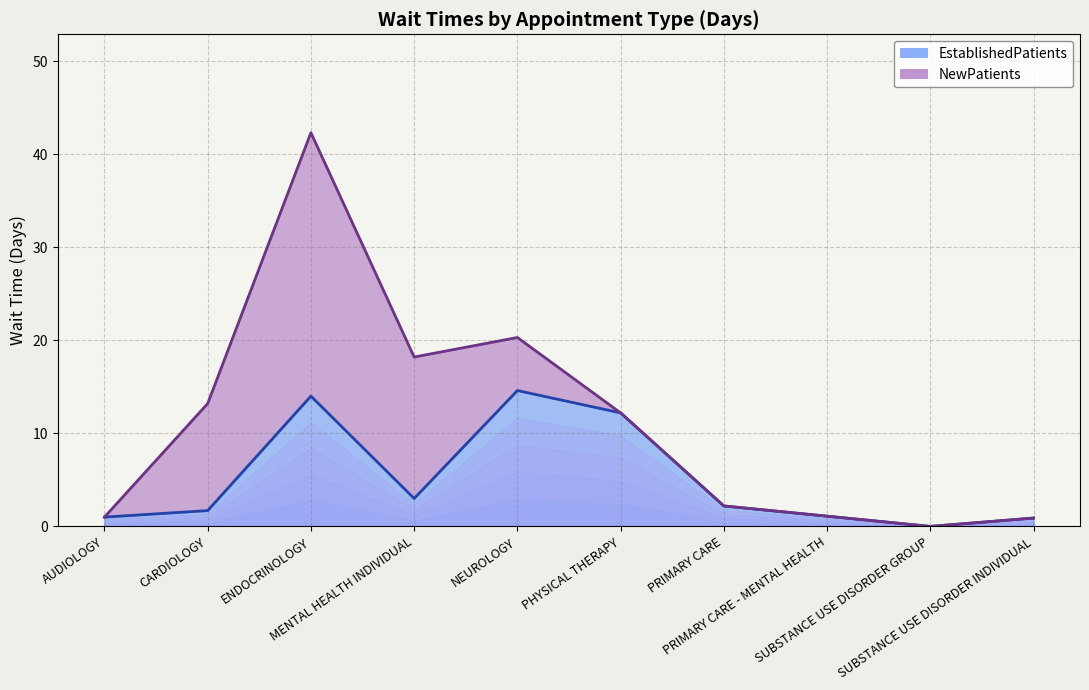

What position from the left is CARDIOLOGY?

2